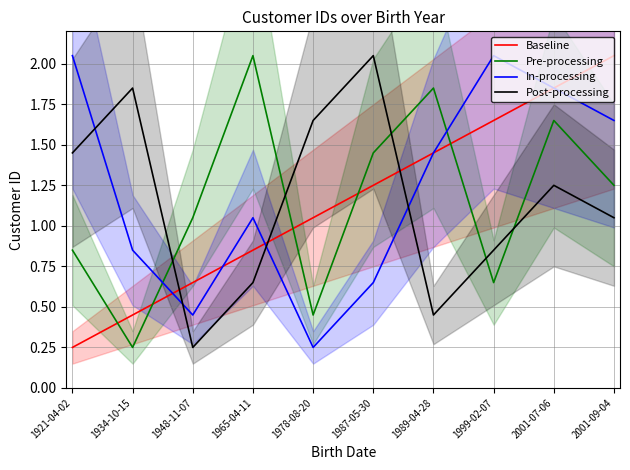

Which series has the widest spread of values?

Baseline